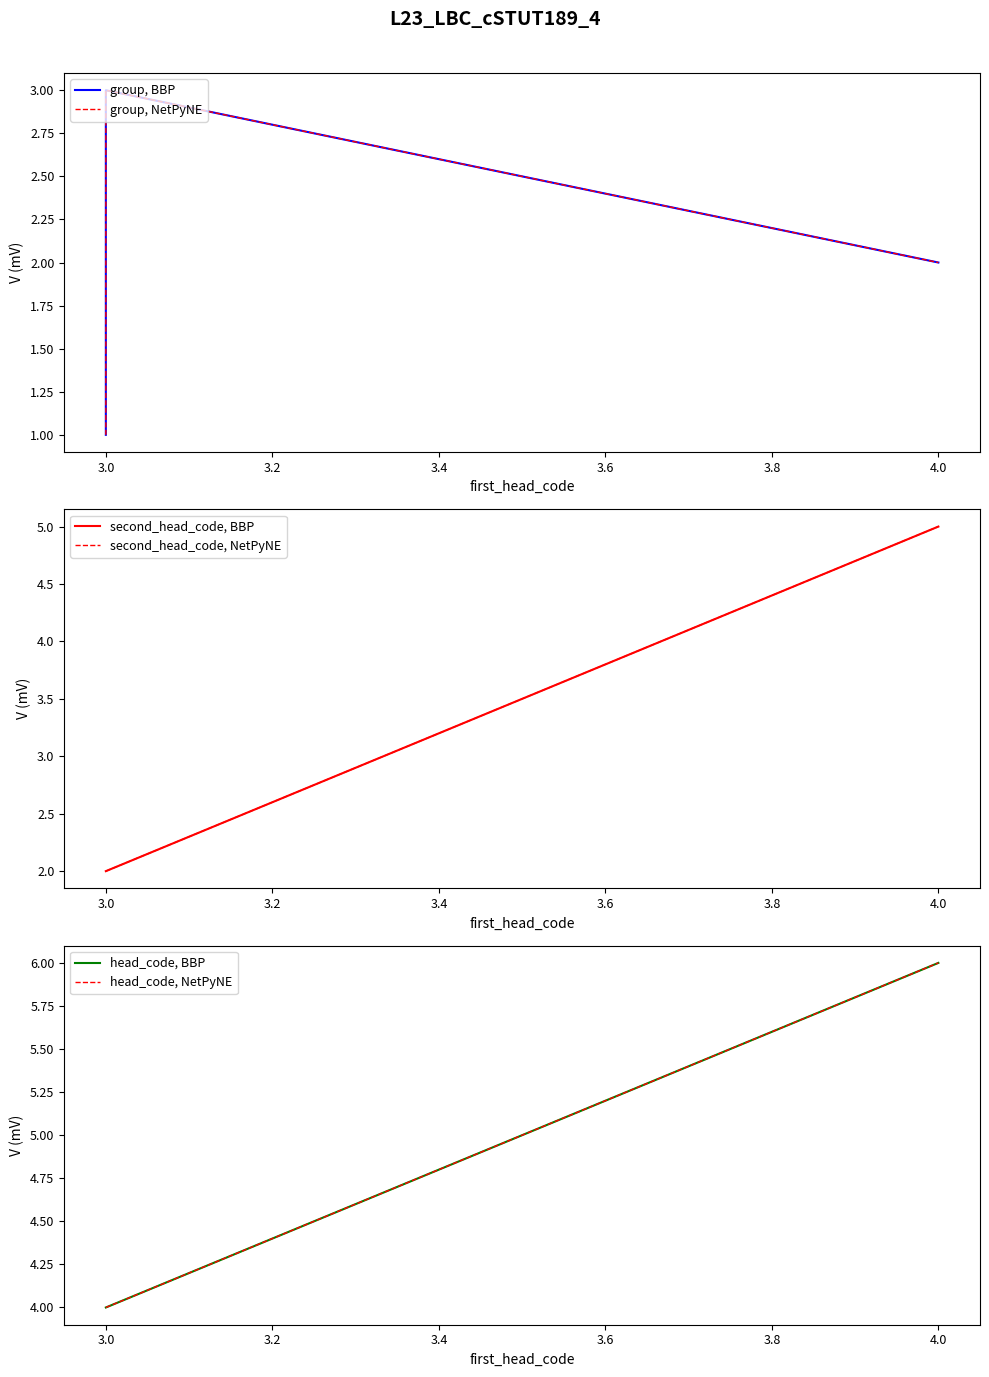

Reading left to right, extract all data points from this chart.

group, BBP: 1	3	2
group, NetPyNE: 1	3	2
second_head_code, BBP: 2	2	5
second_head_code, NetPyNE: 2	2	5
head_code, BBP: 4	4	6
head_code, NetPyNE: 4	4	6